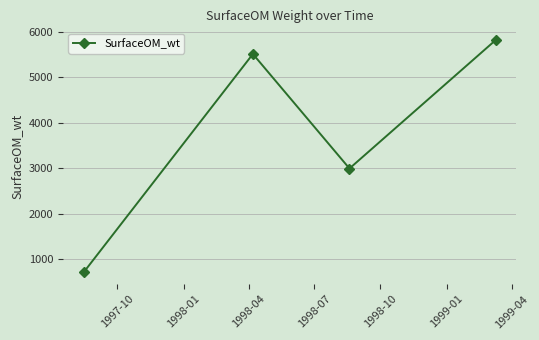

What is the greatest value displayed?

5815.0